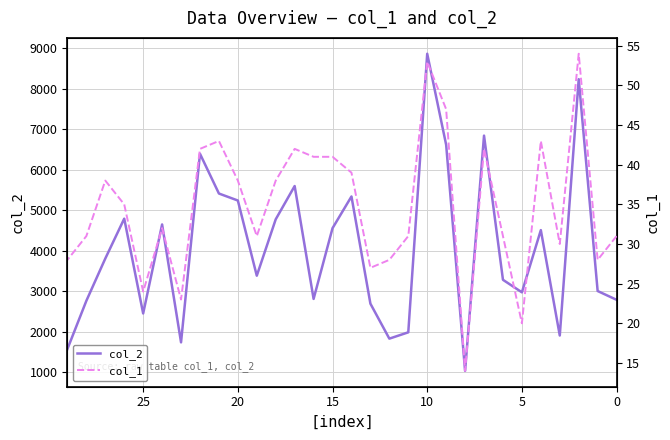

Count the number of data series in this chart.

2